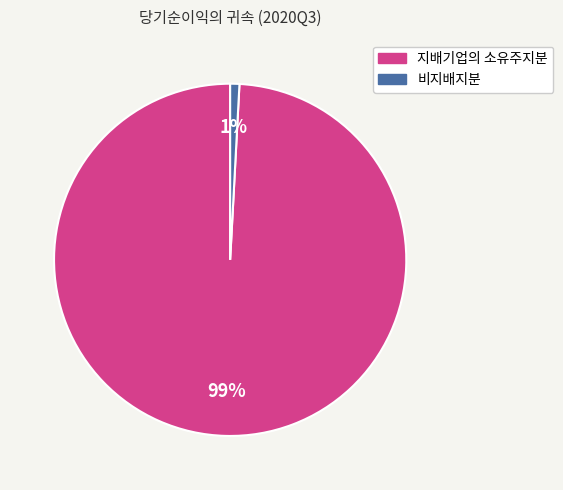

Combined, do 비지배지분 and 지배기업의 소유주지분 account for over 50%?

Yes